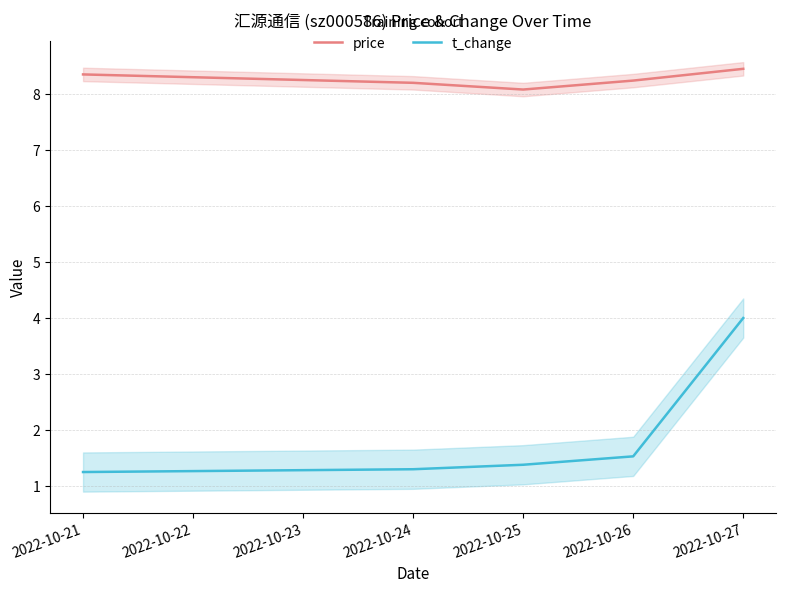

True or false: price and t_change intersect in this chart.

False